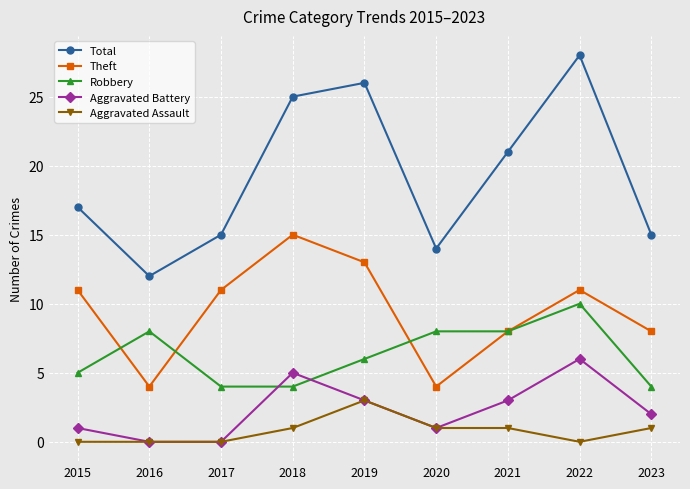

Reading right to left, what are all the values shown in this chart?

Total: 15	28	21	14	26	25	15	12	17
Theft: 8	11	8	4	13	15	11	4	11
Robbery: 4	10	8	8	6	4	4	8	5
Aggravated Battery: 2	6	3	1	3	5	0	0	1
Aggravated Assault: 1	0	1	1	3	1	0	0	0